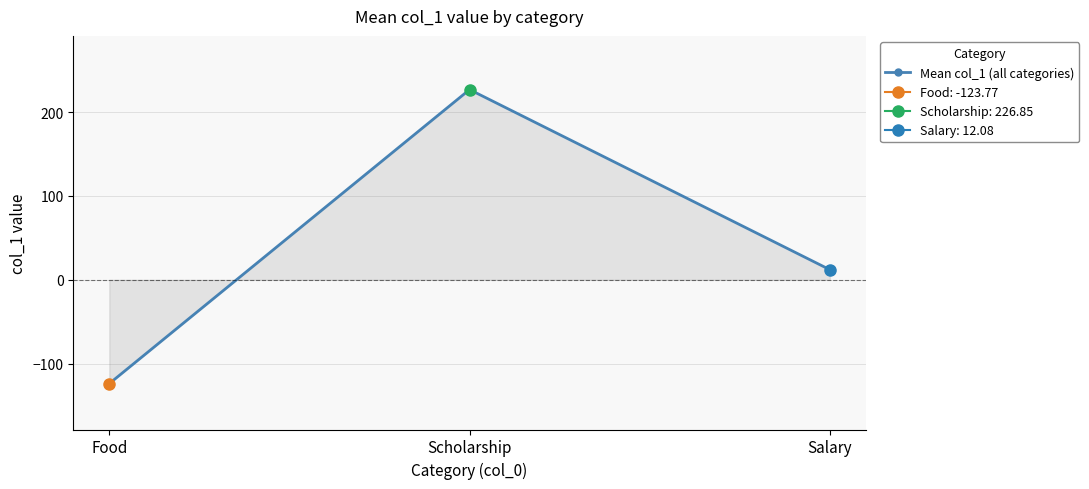

Reading left to right, what are all the values shown in this chart?

-123.8	226.9	12.1